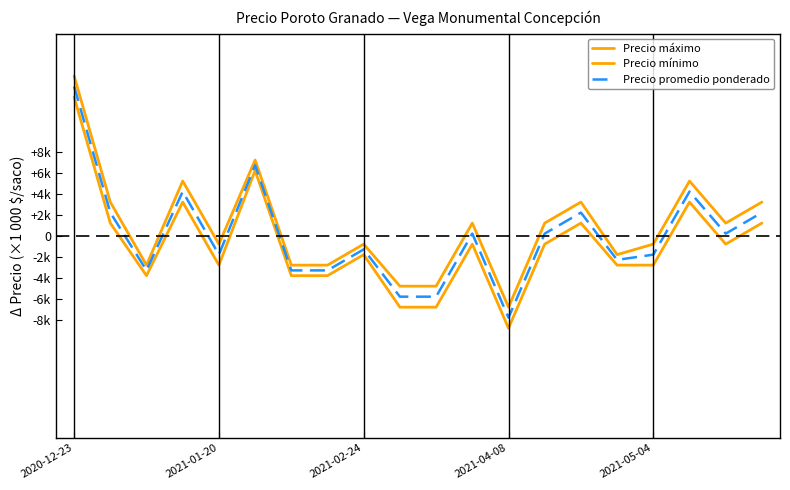

Does the chart have visible grid lines?

No